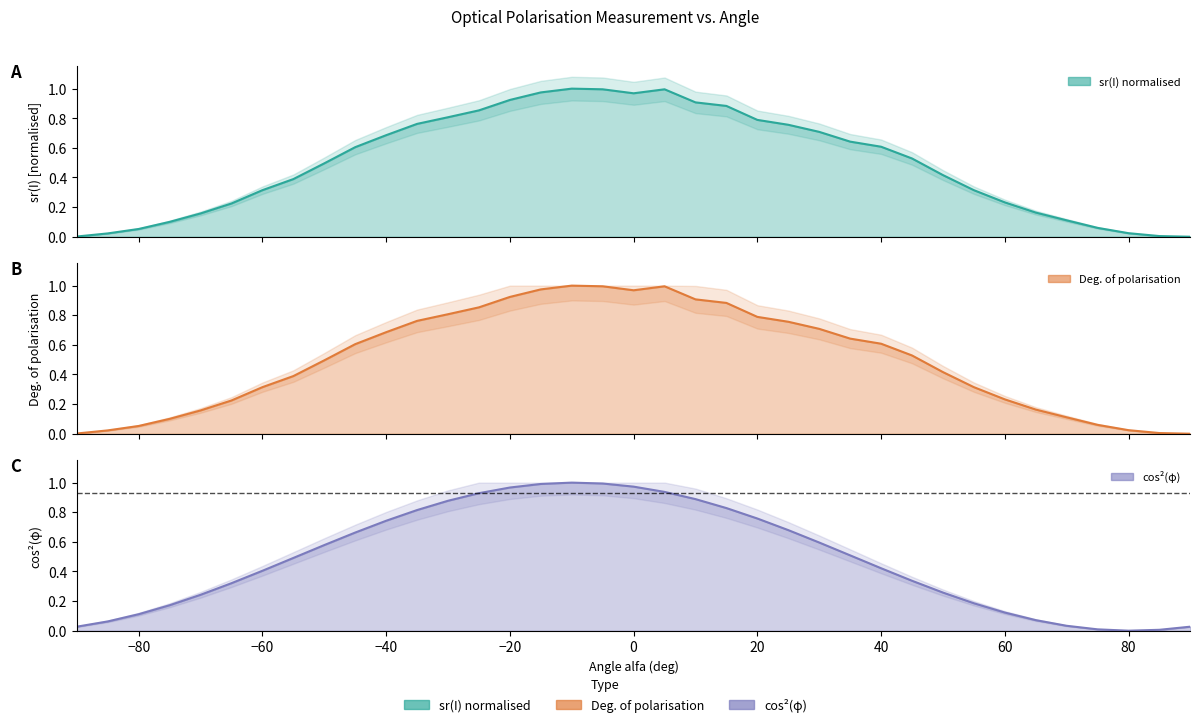

True or false: cos^2(phi) has more than 0 points higher than both neighbors.

True